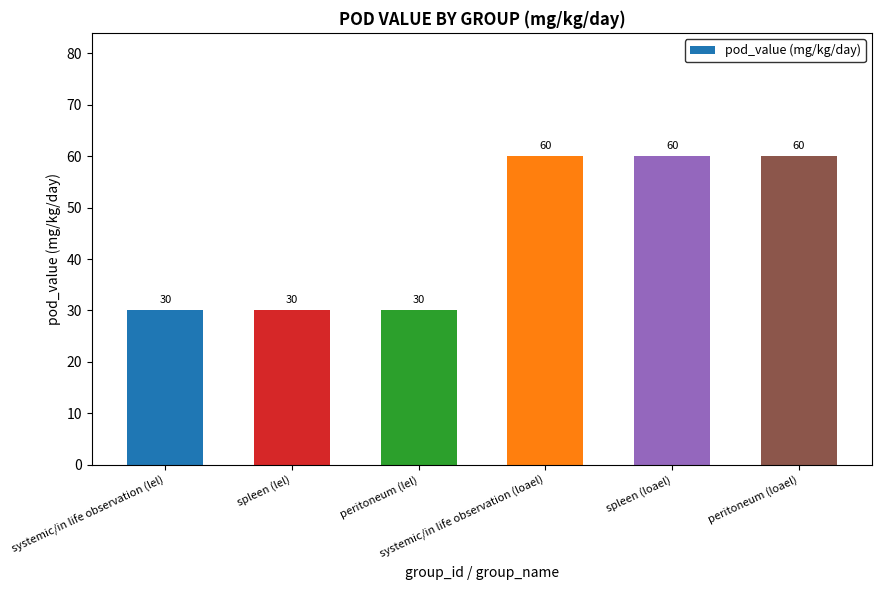

What position from the right is spleen (lel)?

5